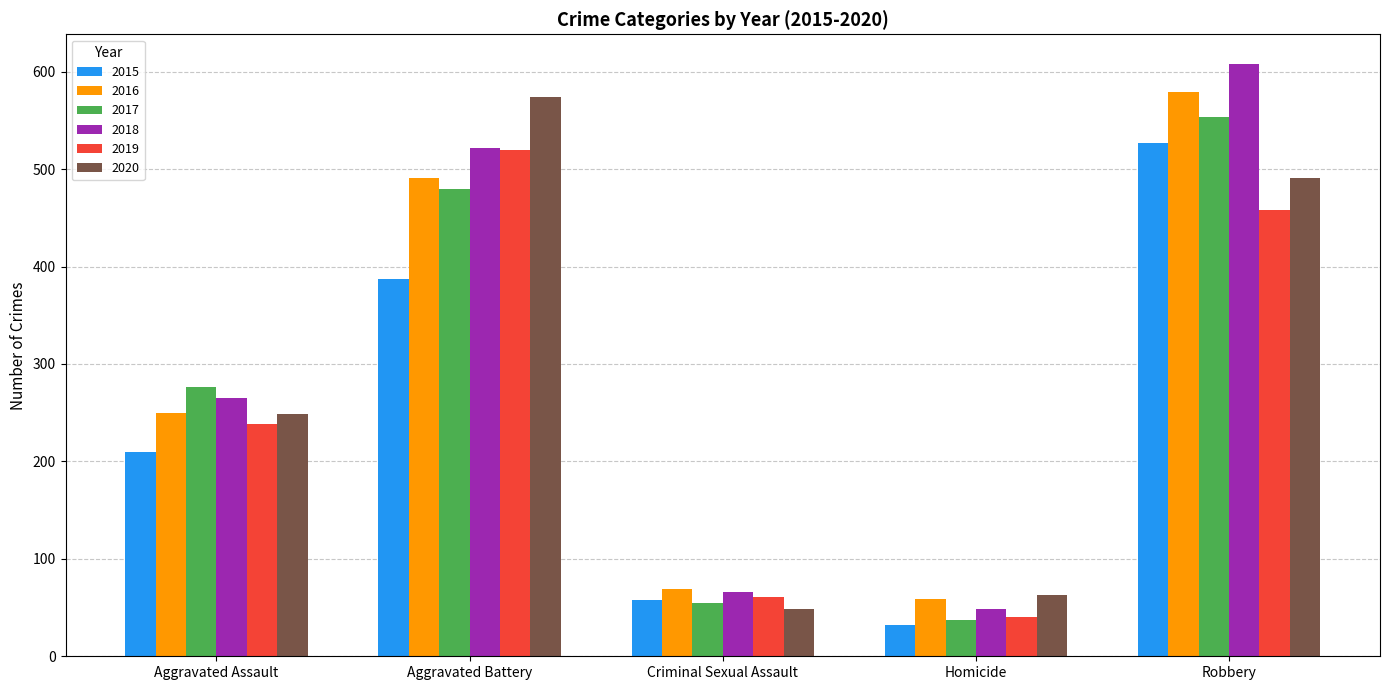

At how many categories does at least one series exceed 177?

3